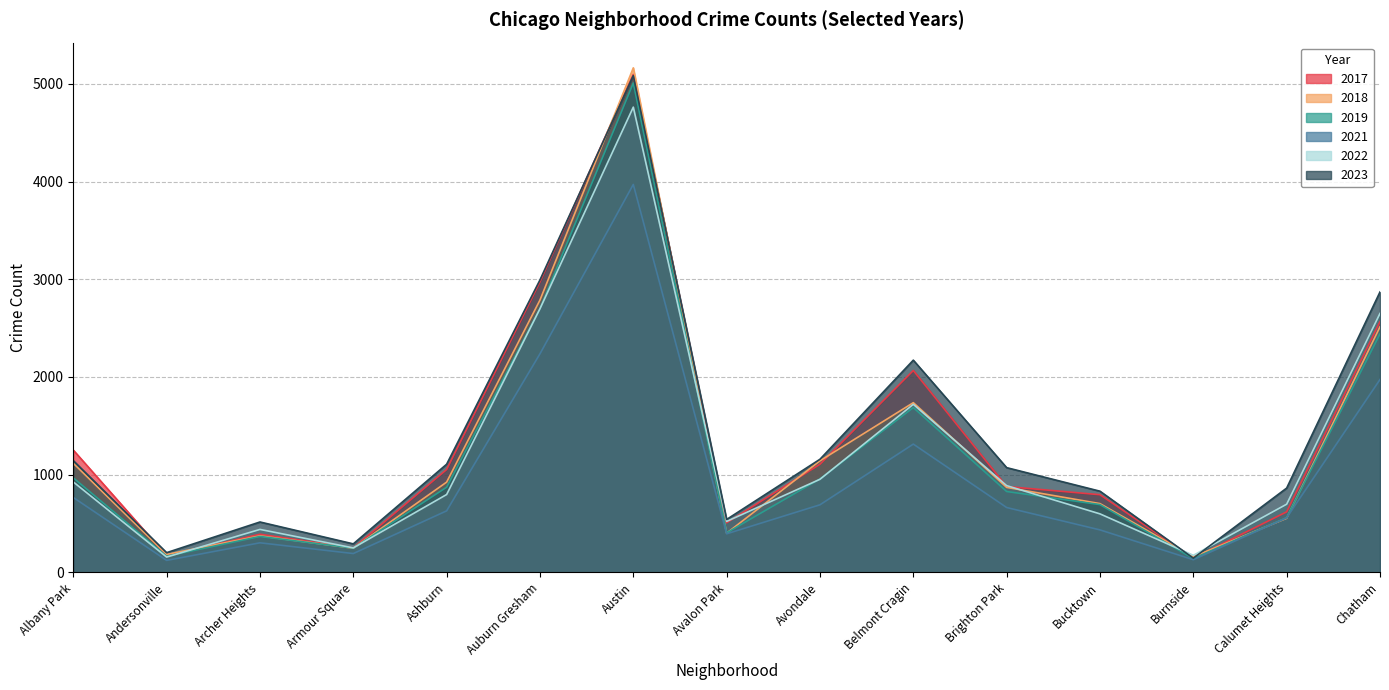

What is the maximum value shown in the chart?

5163